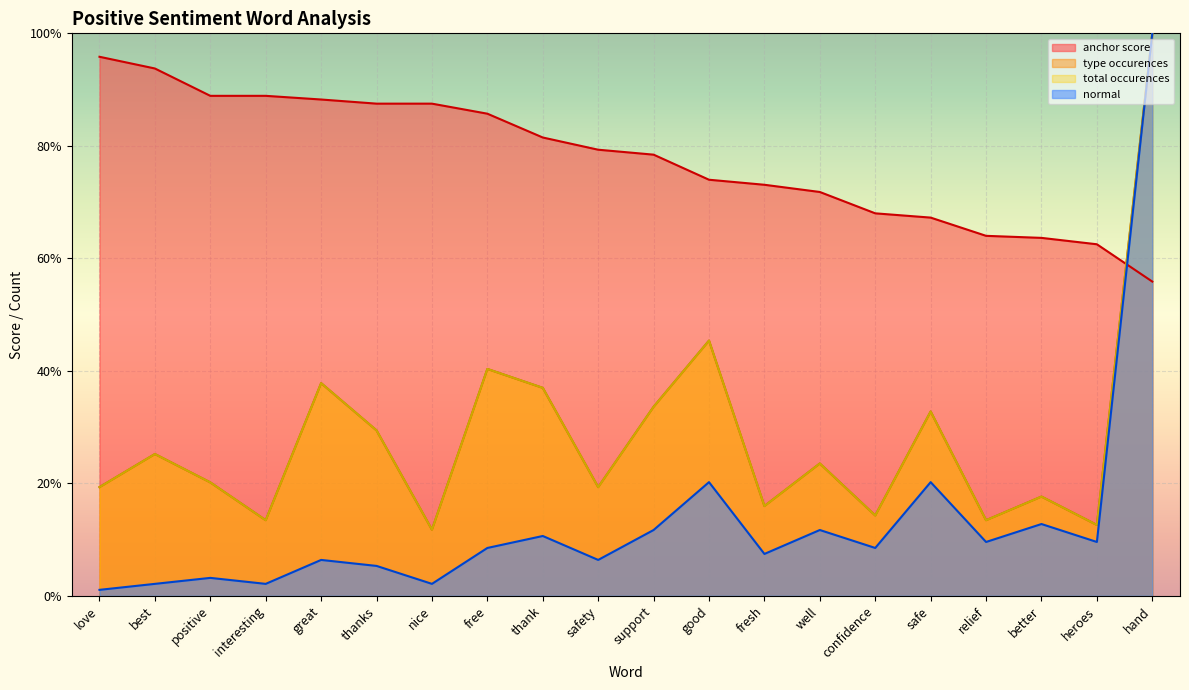

True or false: normal has more than 0 interior local peaks.

True